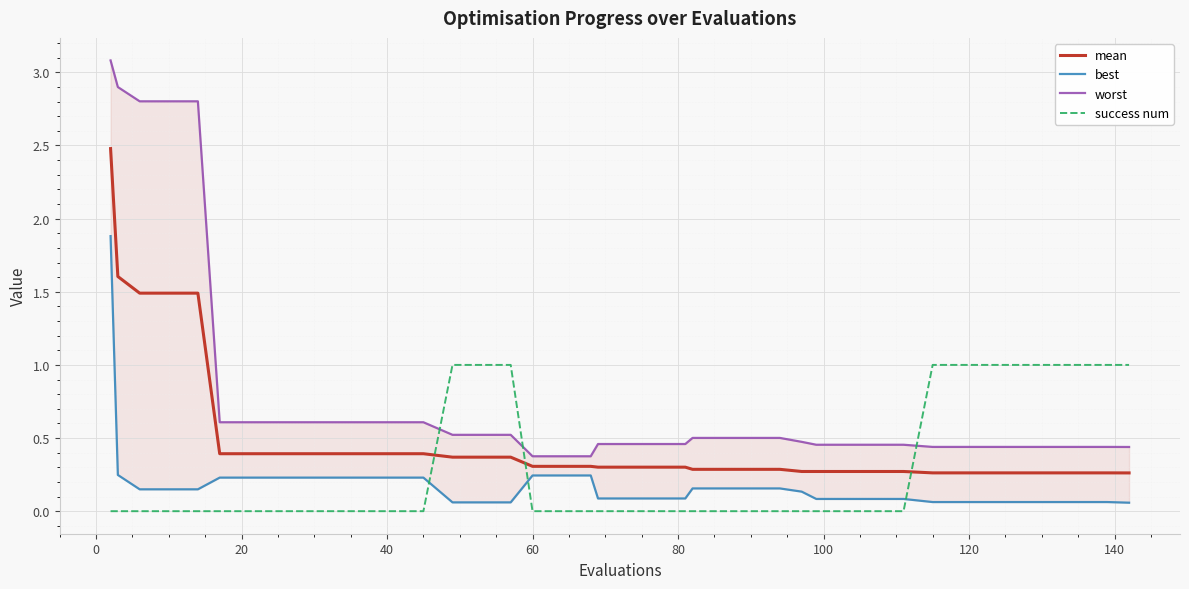

Which series ends up on top after the final intersection of success num and mean?

success num